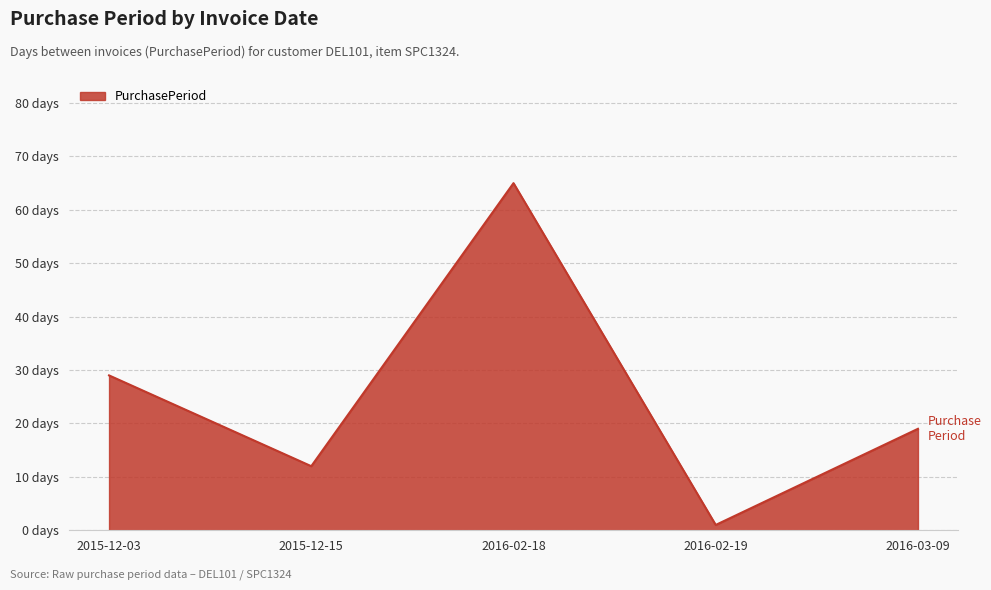

Reading left to right, extract all data points from this chart.

29	12	65	1	19